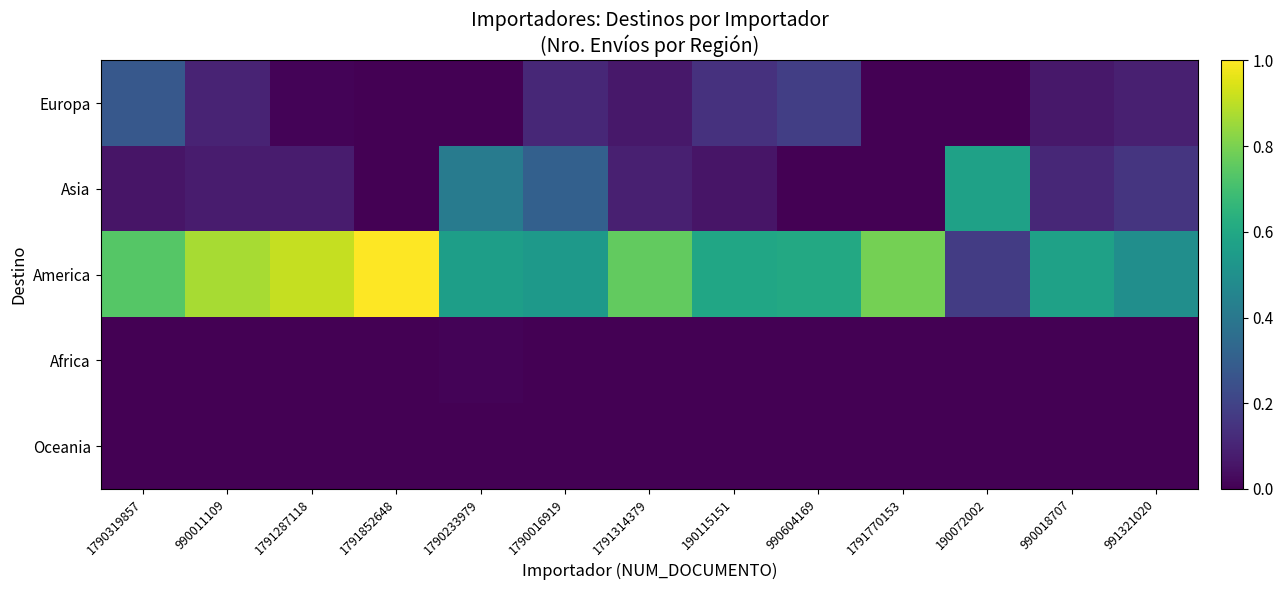

At how many categories does at least one series exceed 0?

13